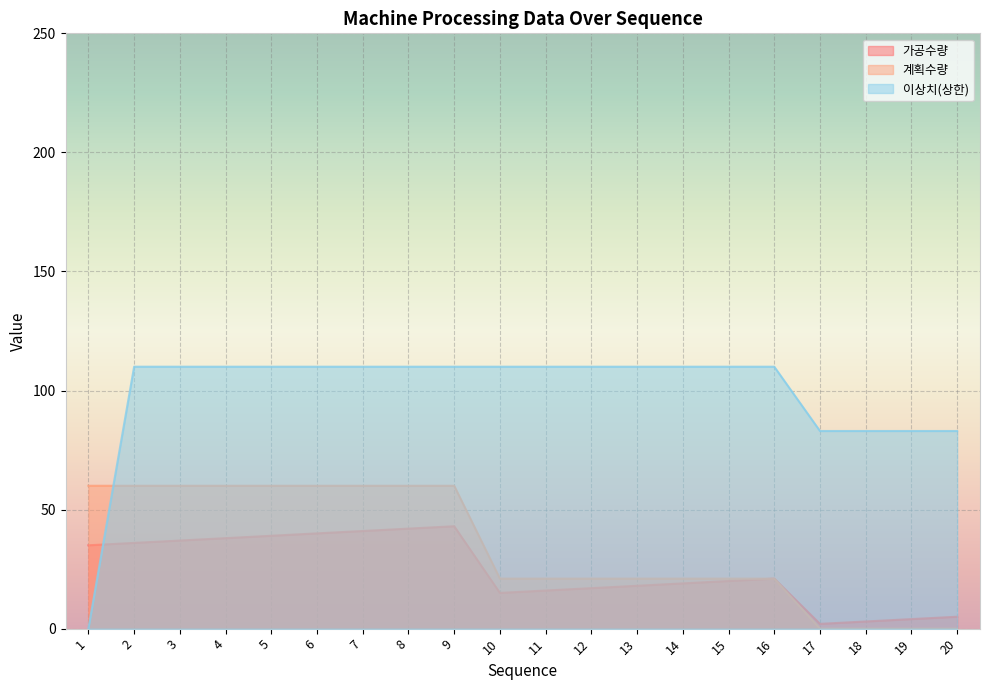

List the series in order of their peak value, lowest first.

가공수량, 계획수량, 이상치(상한)